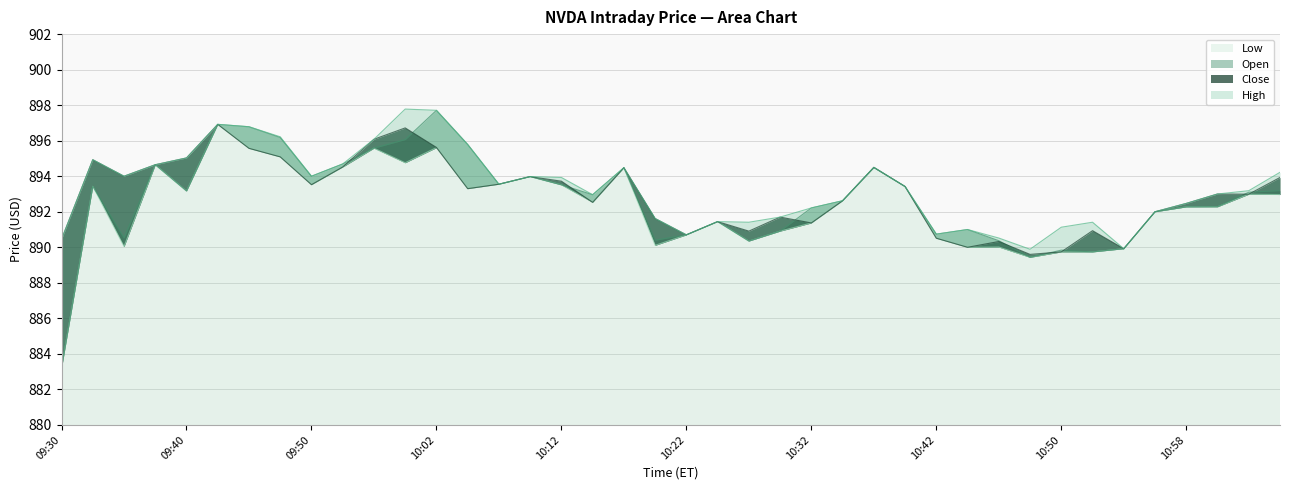

Reading left to right, list all the values displayed in this chart.

Low: 09:30=883.2	09:32=893.4	09:34=890.0	09:38=894.6	09:40=893.2	09:42=896.9	09:44=895.6	09:48=895.1	09:50=893.5	09:56=894.5	09:58=895.6	10:00=894.8	10:02=895.6	10:04=893.3	10:06=893.5	10:08=894.0	10:12=893.5	10:14=892.5	10:18=894.5	10:20=890.1	10:22=890.7	10:24=891.4	10:26=890.3	10:28=890.9	10:32=891.4	10:34=892.6	10:36=894.5	10:38=893.4	10:42=890.5	10:44=890.0	10:46=890.0	10:48=889.4	10:50=889.7	10:52=889.7	10:54=889.9	10:56=892.0	10:58=892.3	11:00=892.3	11:02=893.0	11:04=893.0
Open: 09:30=883.2	09:32=893.4	09:34=890.5	09:38=894.6	09:40=893.2	09:42=896.9	09:44=896.8	09:48=896.2	09:50=894.0	09:56=894.7	09:58=895.6	10:00=896.1	10:02=897.7	10:04=895.8	10:06=893.5	10:08=894.0	10:12=893.5	10:14=893.0	10:18=894.5	10:20=890.4	10:22=890.7	10:24=891.4	10:26=890.3	10:28=890.9	10:32=892.2	10:34=892.6	10:36=894.5	10:38=893.4	10:42=890.7	10:44=891.0	10:46=890.4	10:48=889.4	10:50=889.8	10:52=889.7	10:54=889.9	10:56=892.0	10:58=892.3	11:00=892.3	11:02=893.1	11:04=893.2
Close: 09:30=890.5	09:32=894.9	09:34=894.0	09:38=894.6	09:40=895.0	09:42=896.9	09:44=895.6	09:48=895.1	09:50=893.5	09:56=894.5	09:58=896.1	10:00=896.7	10:02=895.6	10:04=893.3	10:06=893.5	10:08=894.0	10:12=893.7	10:14=892.5	10:18=894.5	10:20=891.6	10:22=890.7	10:24=891.4	10:26=890.9	10:28=891.7	10:32=891.4	10:34=892.6	10:36=894.5	10:38=893.4	10:42=890.5	10:44=890.0	10:46=890.3	10:48=889.6	10:50=889.7	10:52=890.9	10:54=889.9	10:56=892.0	10:58=892.5	11:00=893.0	11:02=893.0	11:04=893.9
High: 09:30=890.5	09:32=894.9	09:34=894.0	09:38=894.6	09:40=895.0	09:42=896.9	09:44=896.8	09:48=896.2	09:50=894.0	09:56=894.7	09:58=896.1	10:00=897.8	10:02=897.7	10:04=895.8	10:06=893.5	10:08=894.0	10:12=893.9	10:14=893.0	10:18=894.5	10:20=891.6	10:22=890.7	10:24=891.4	10:26=891.4	10:28=891.7	10:32=892.2	10:34=892.6	10:36=894.5	10:38=893.4	10:42=890.7	10:44=891.0	10:46=890.5	10:48=889.9	10:50=891.1	10:52=891.4	10:54=889.9	10:56=892.0	10:58=892.5	11:00=893.0	11:02=893.2	11:04=894.2